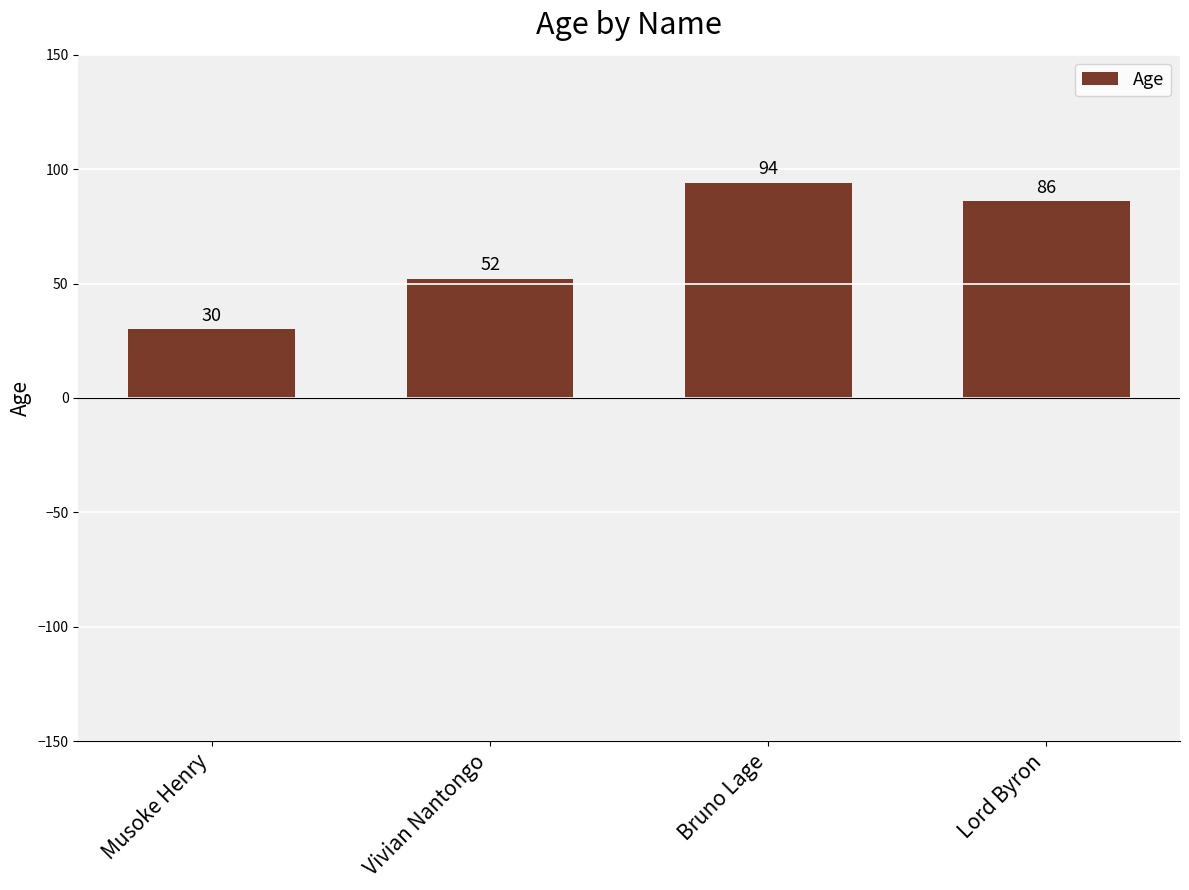

What is the label of the 2nd bar from the right?

Bruno Lage